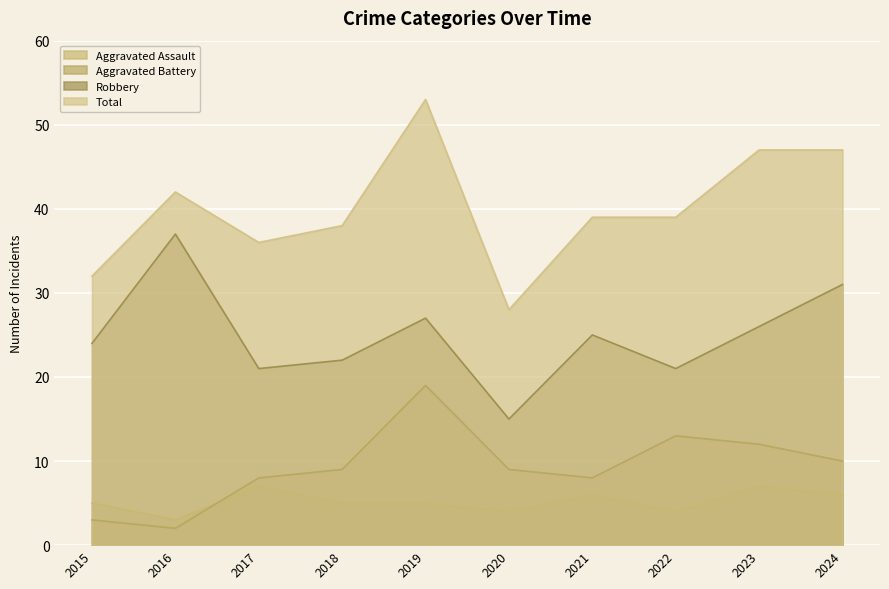

Reading left to right, transcribe all the data shown in this chart.

Aggravated Assault: 2015=5	2016=3	2017=7	2018=5	2019=5	2020=4	2021=6	2022=4	2023=7	2024=6
Aggravated Battery: 2015=3	2016=2	2017=8	2018=9	2019=19	2020=9	2021=8	2022=13	2023=12	2024=10
Robbery: 2015=24	2016=37	2017=21	2018=22	2019=27	2020=15	2021=25	2022=21	2023=26	2024=31
Total: 2015=32	2016=42	2017=36	2018=38	2019=53	2020=28	2021=39	2022=39	2023=47	2024=47